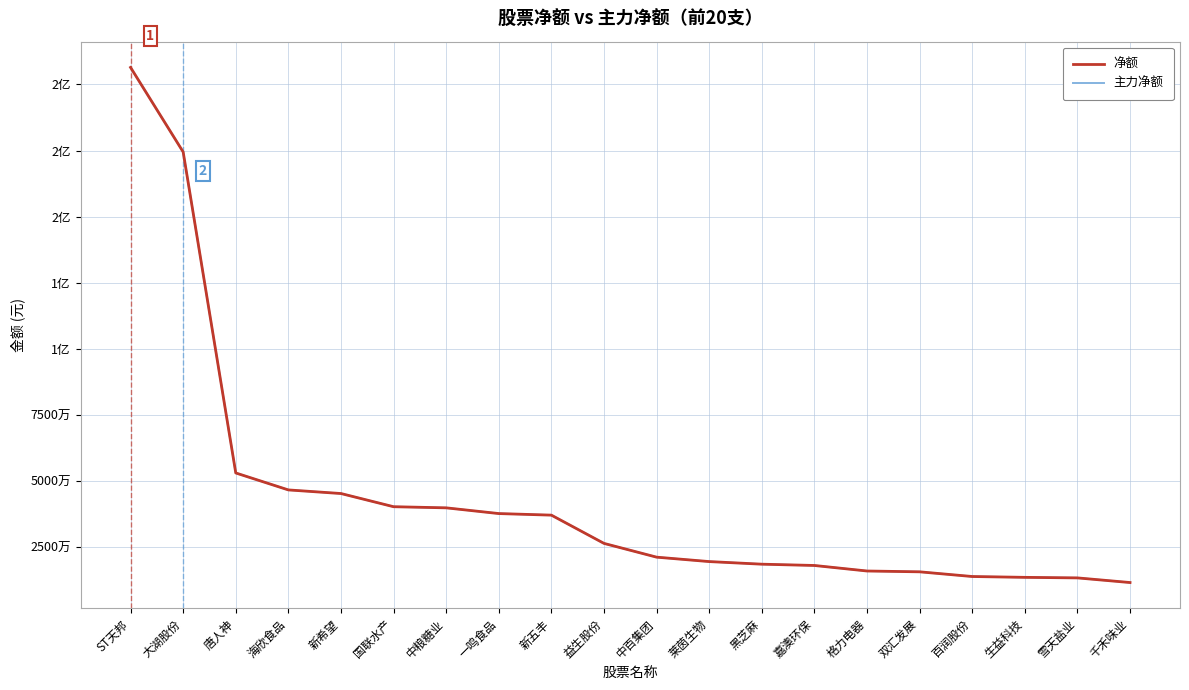

Is this an area chart (filled region under the line)?

No